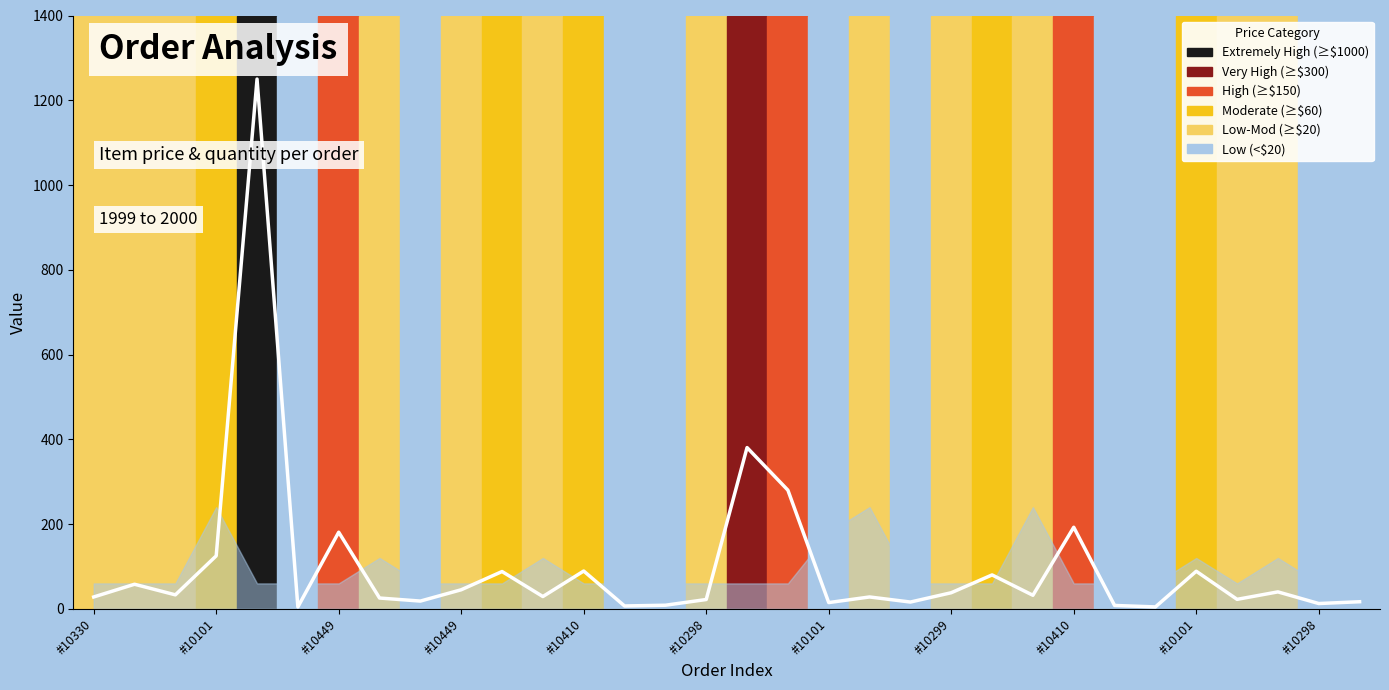

Between #10101 and 16, which is larger?

16